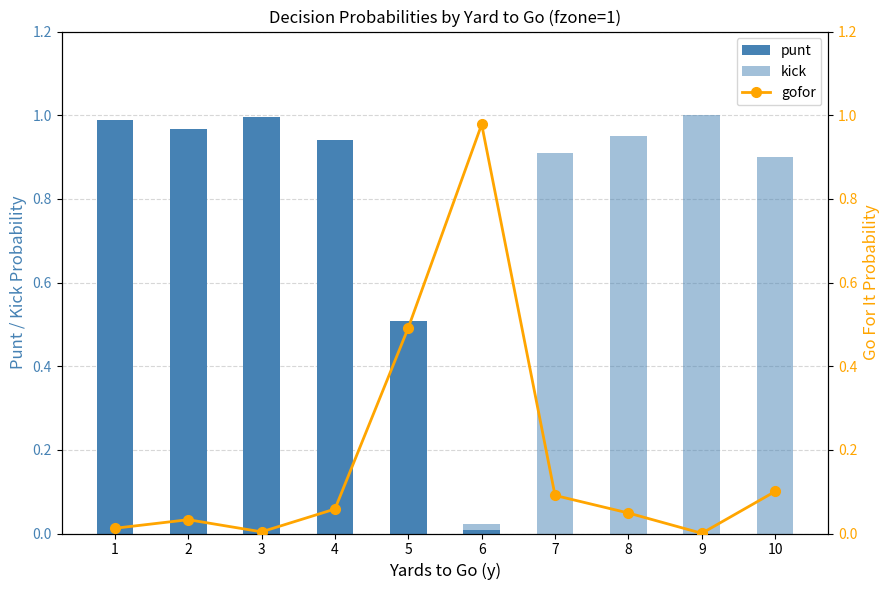

What is the difference between the highest and lowest values at 9?

1.0